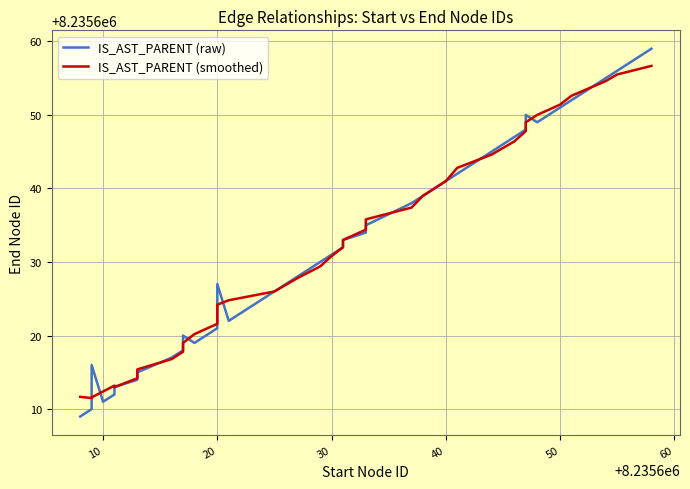

What is the difference between the maximum and minimum values in the IS_AST_PARENT (smoothed) series?

45.2